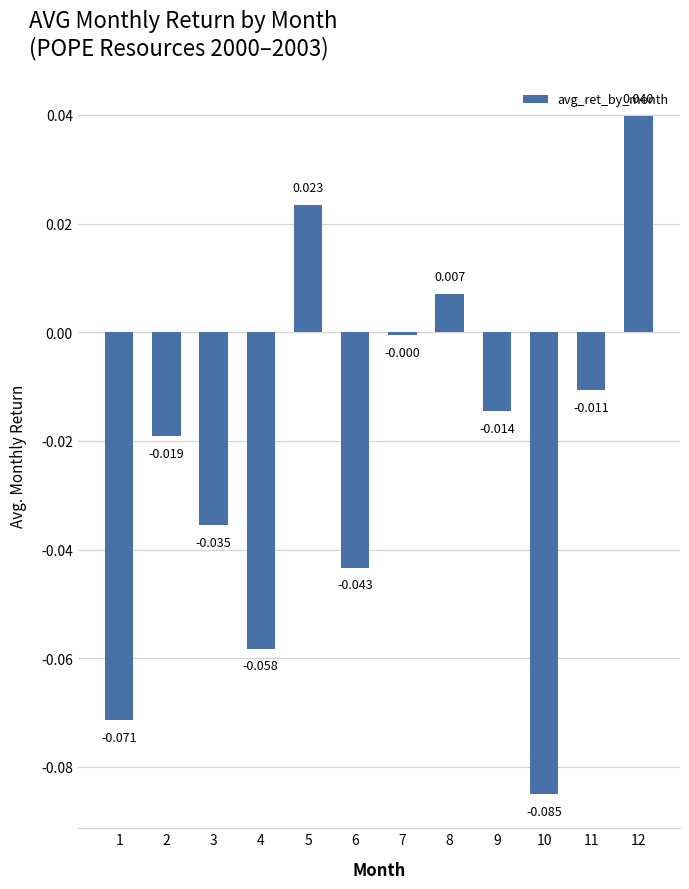

What is the sum of all values?

-0.3